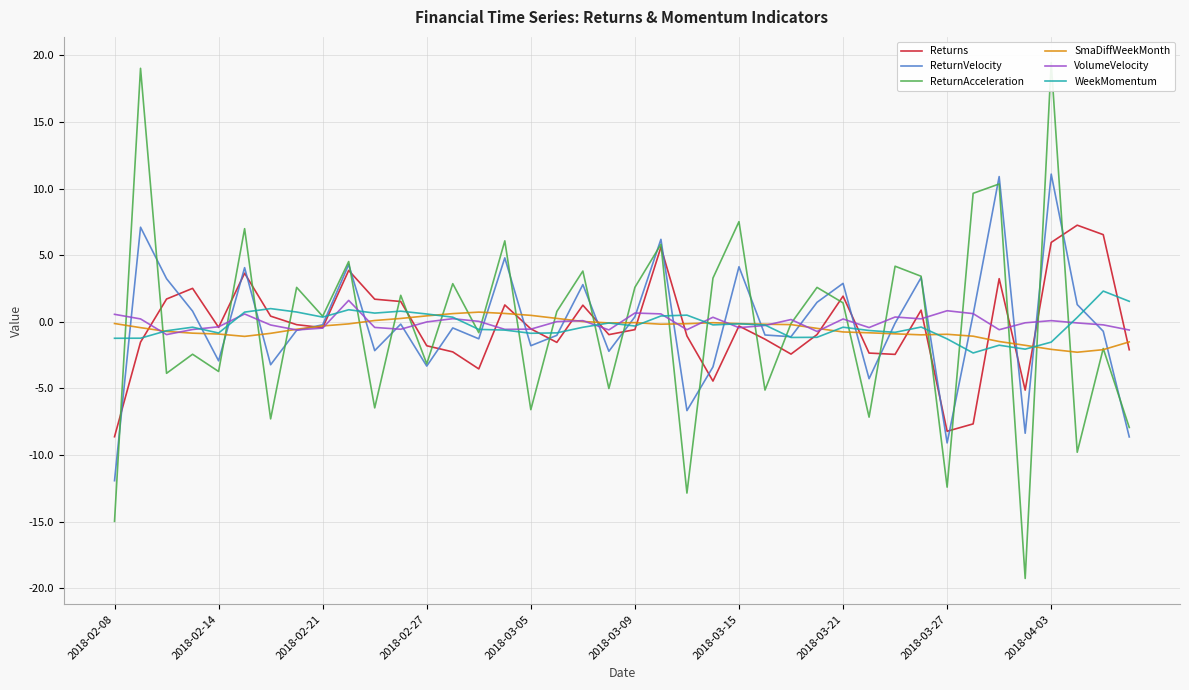

What is the sum of all ReturnAcceleration values?

-11.7